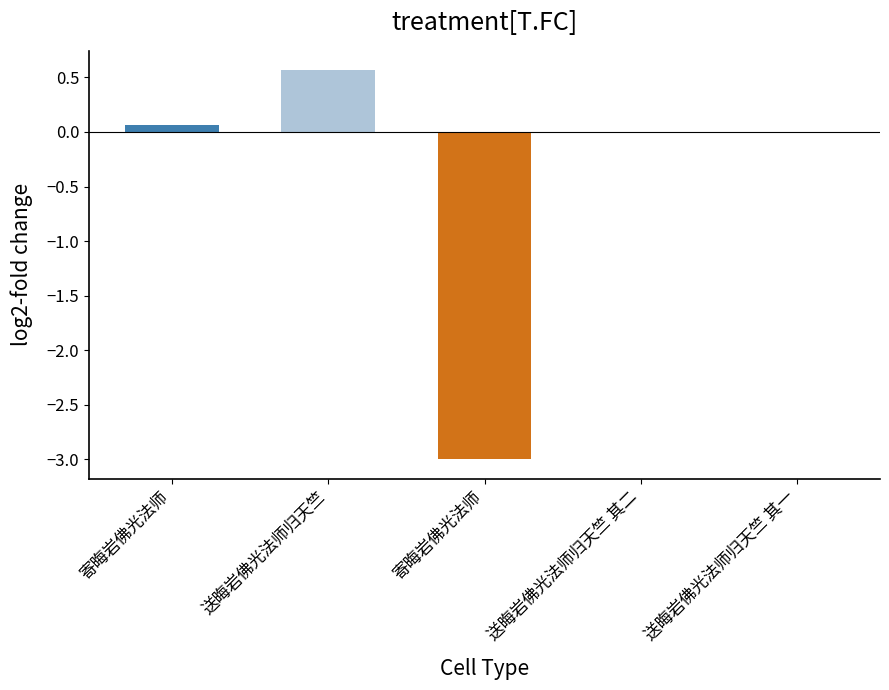

Read the value at 送晦岩佛光法师归天竺.

0.6